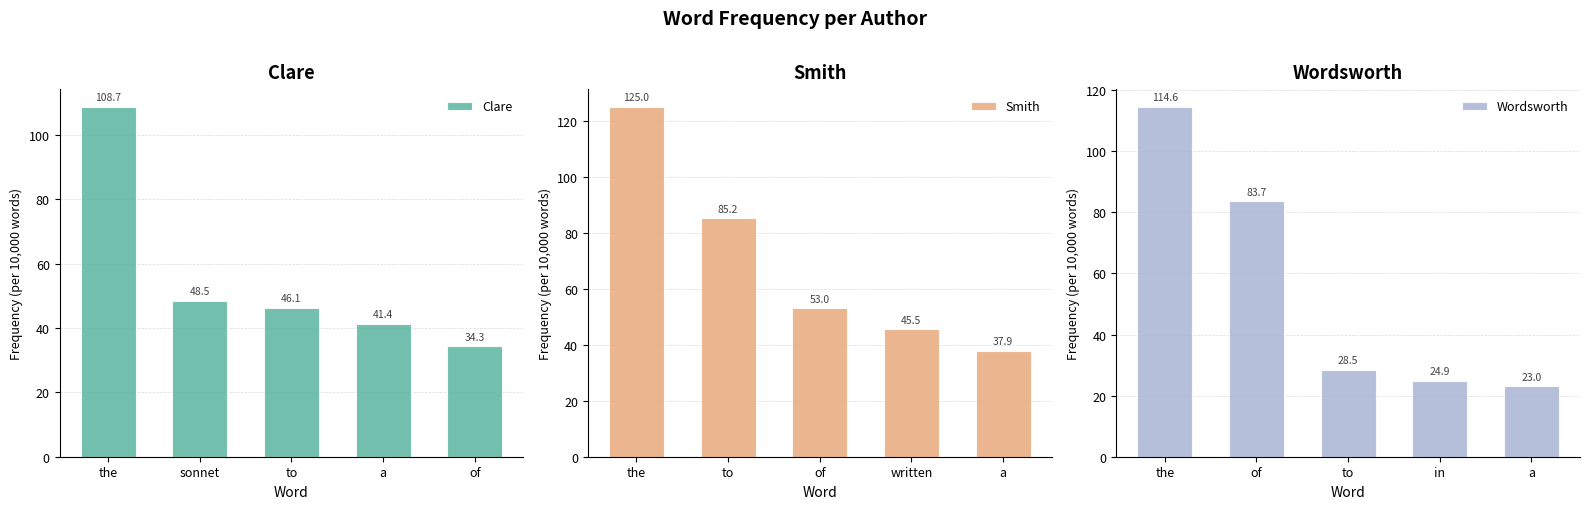

At which label is Smith closest to 81?

to